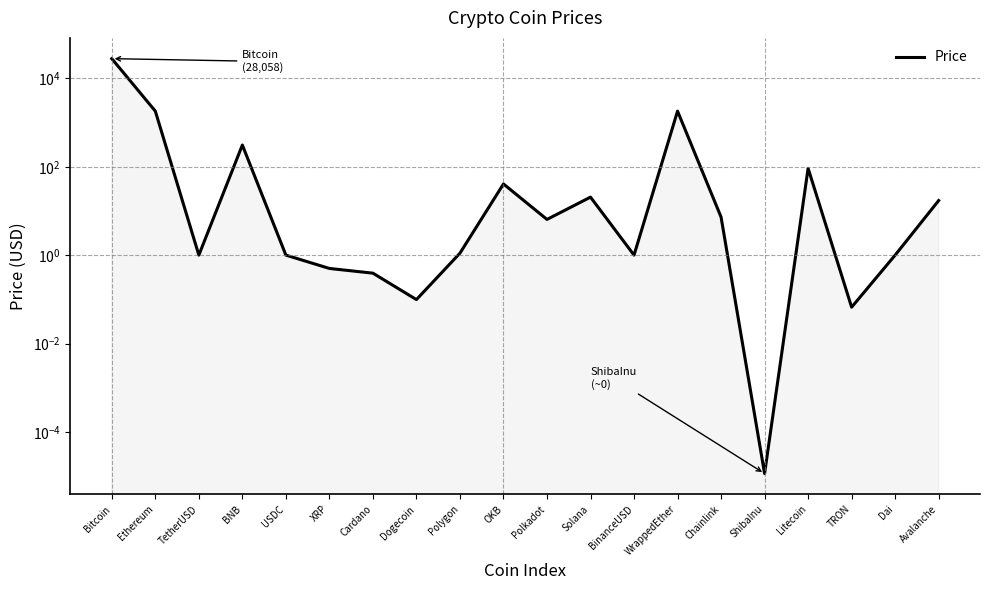

How many series are shown in this chart?

1